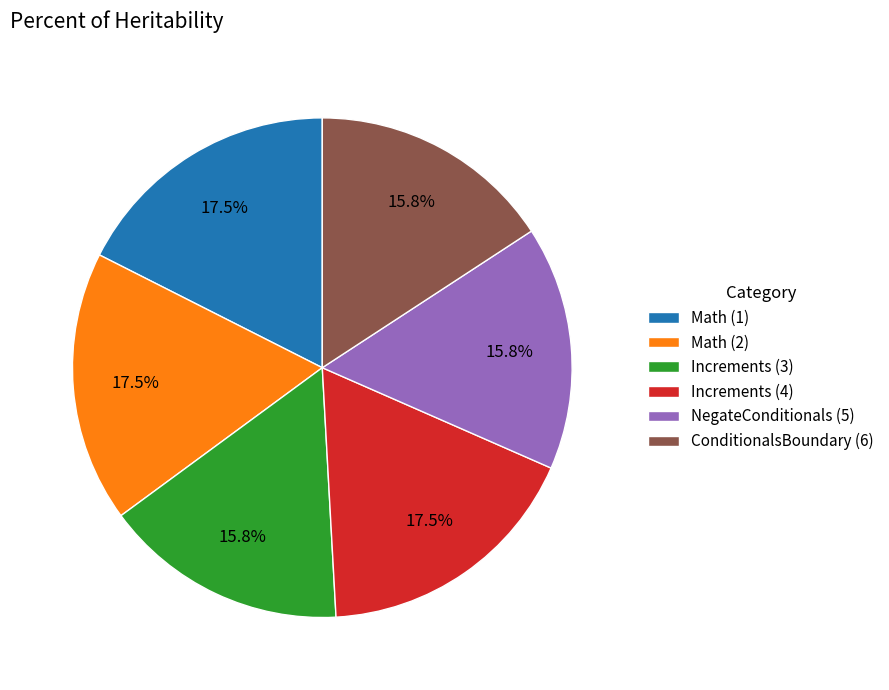

To the nearest percent, what is the difference between the largest and smallest slice percentages?

2%